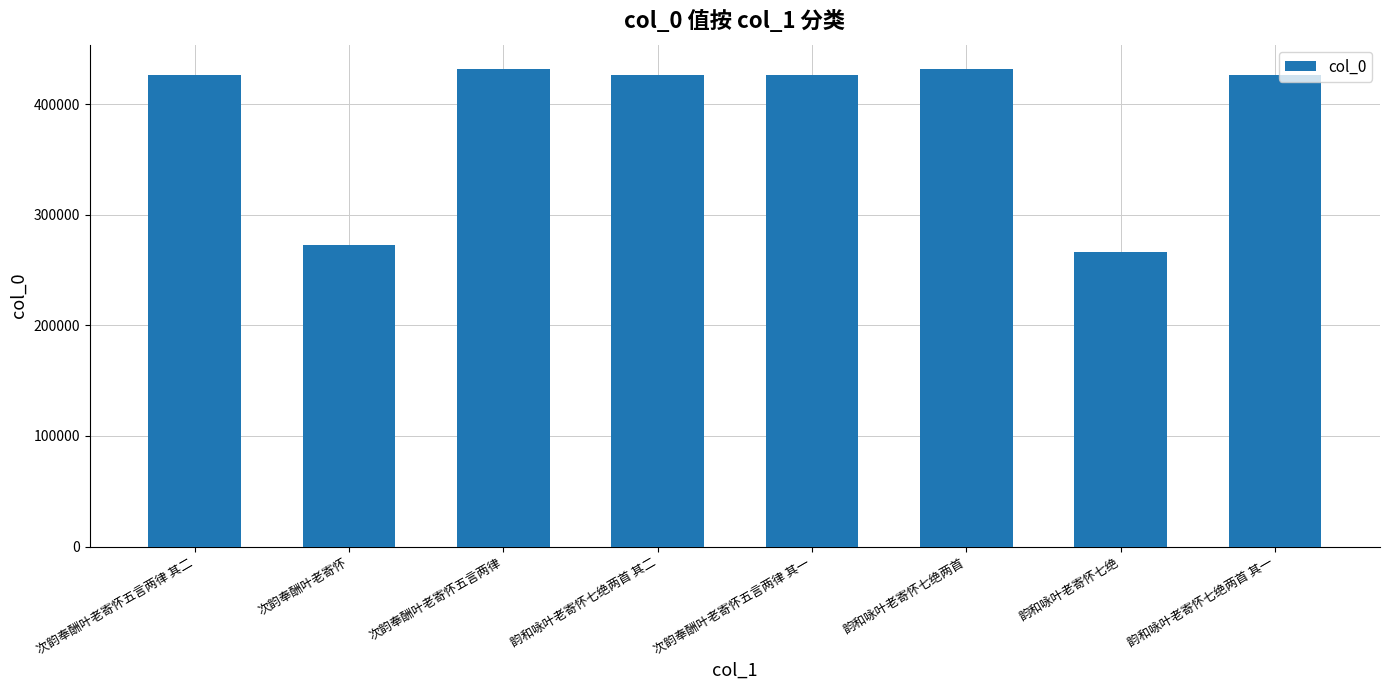

Does the chart contain stacked bars?

No